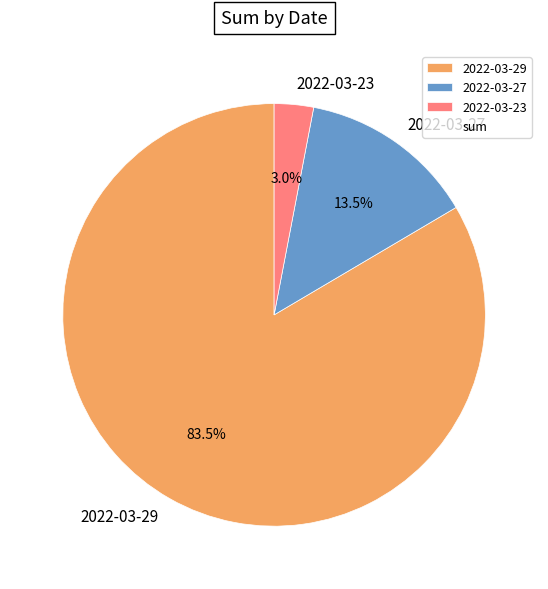

Which slice is the largest?

2022-03-29